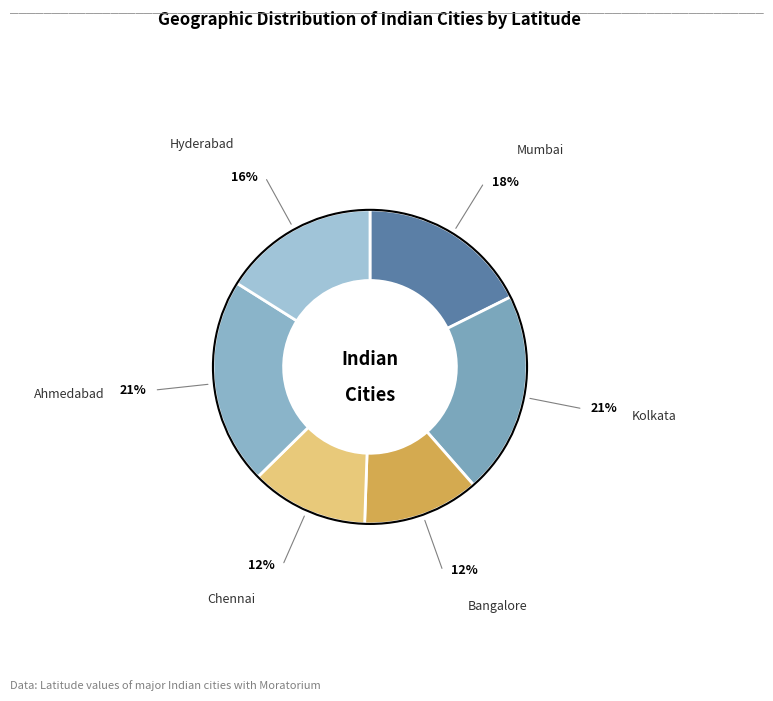

Is there a majority slice in this chart?

No